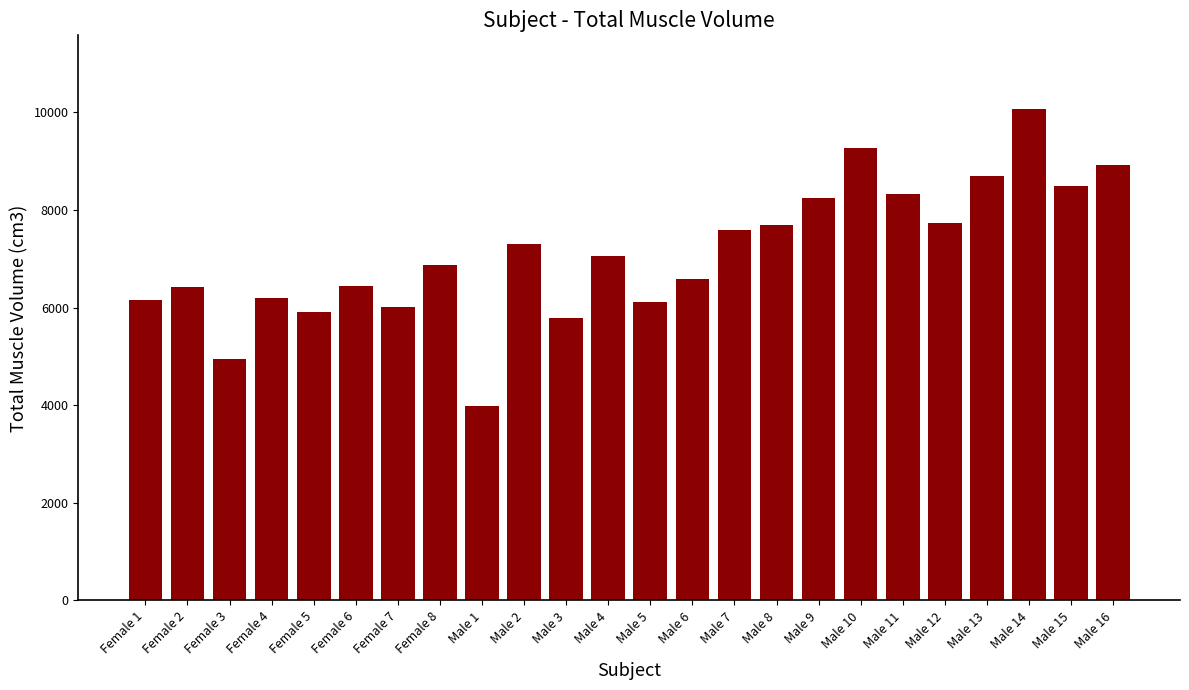

Is it true that the value at Female 7 is 6002?

True